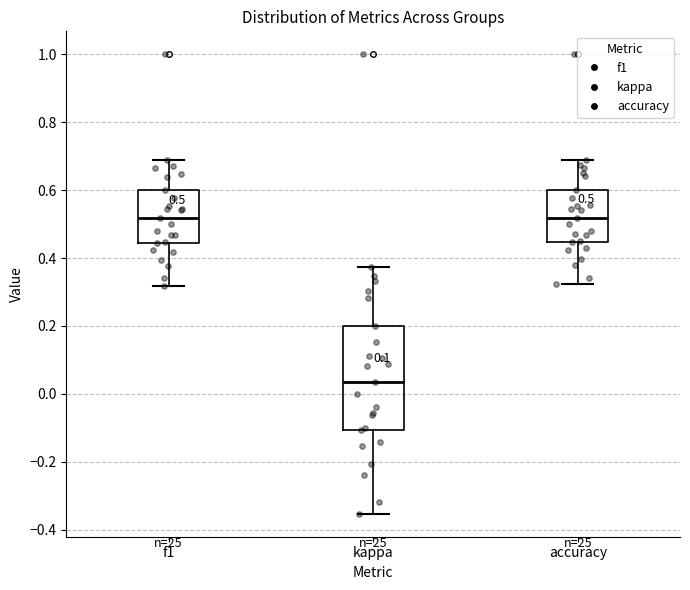

Comparing the boxes themselves (not the whiskers), which one is the tallest?

kappa